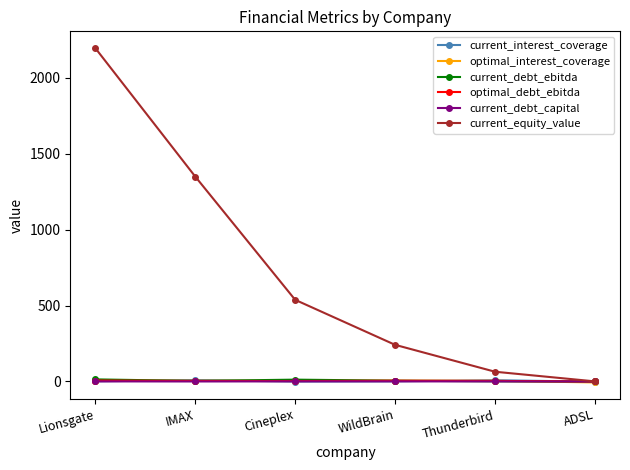

What position from the right is Thunderbird?

2